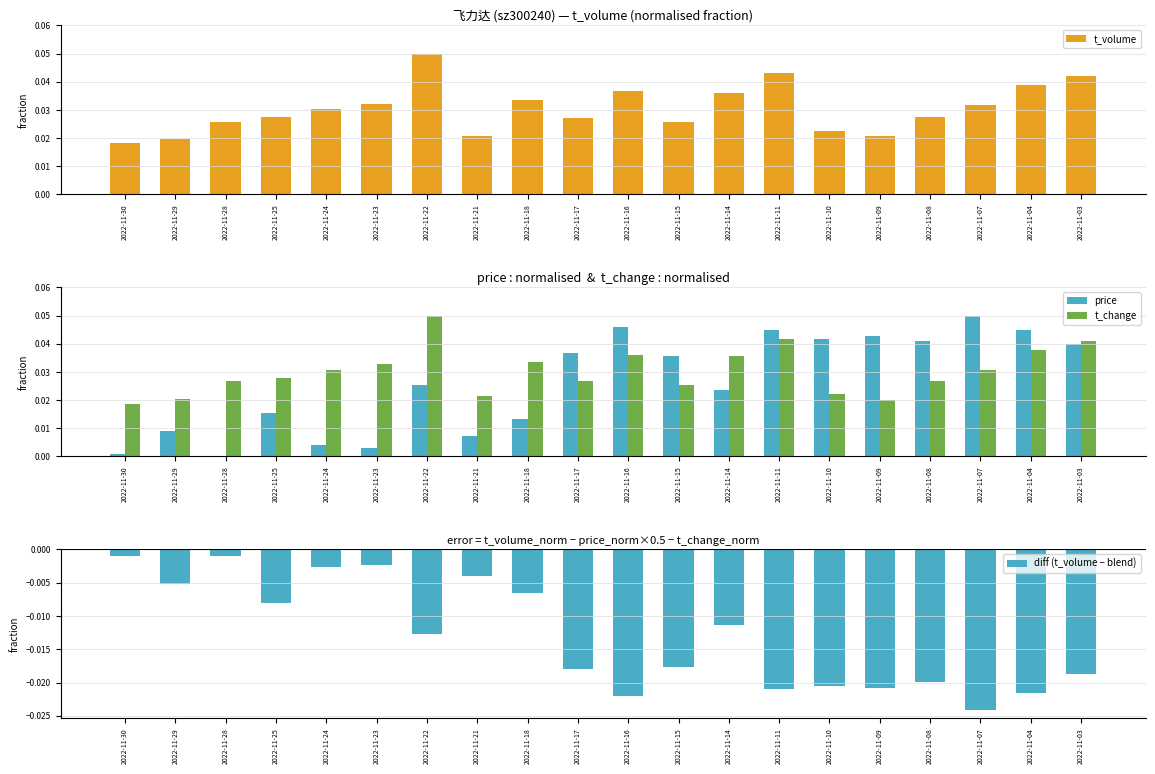

List the series in order of their peak value, lowest first.

diff (t_volume − blend), t_volume, price, t_change